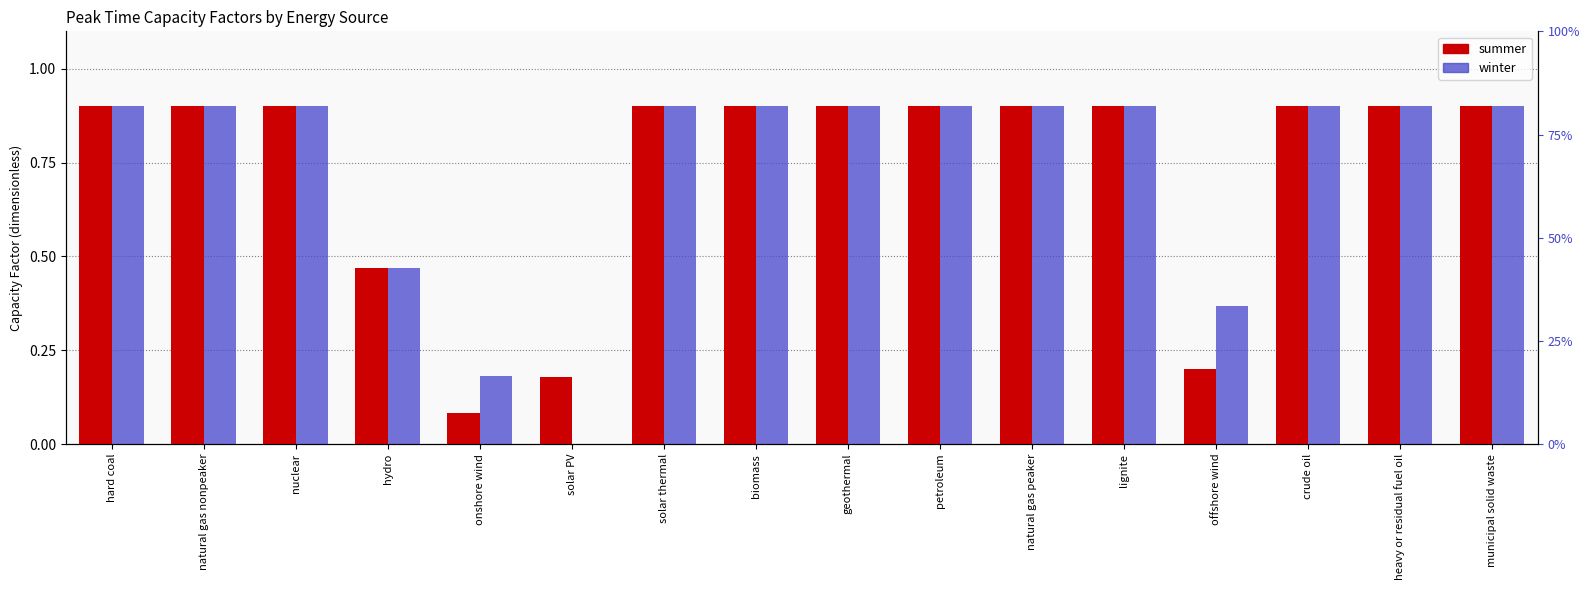

What is the sum of the summer values at hydro and biomass?

1.4